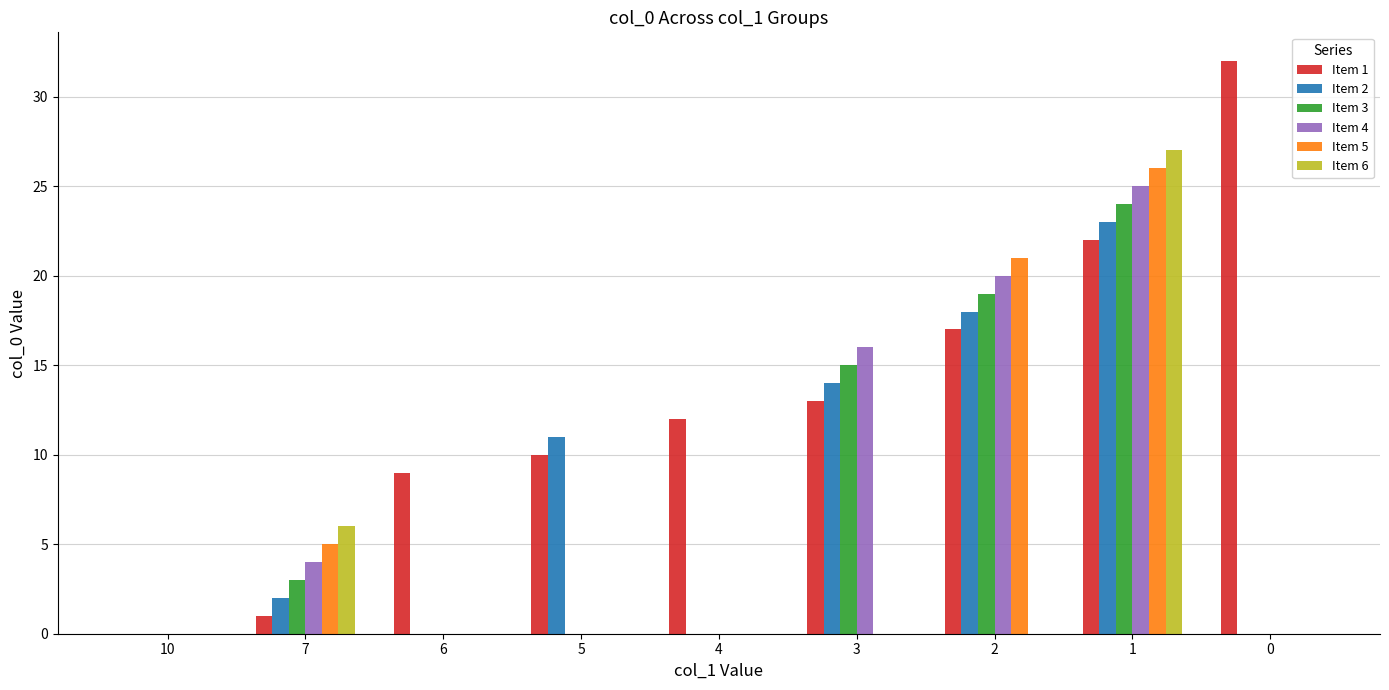

What is the difference between the Item 2 values at 4 and 3?

14